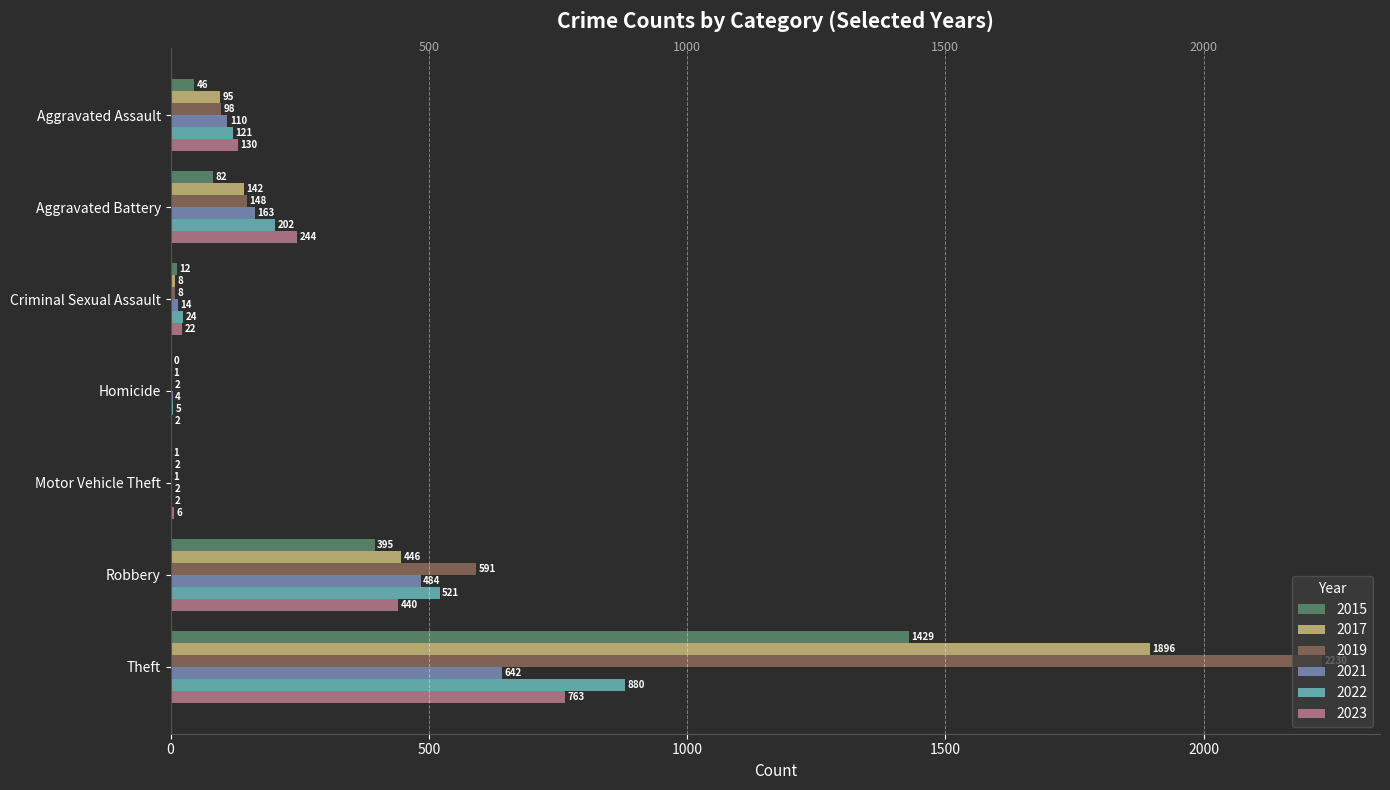

Is the value of 2021 at Theft greater than the value of 2019 at Robbery?

Yes